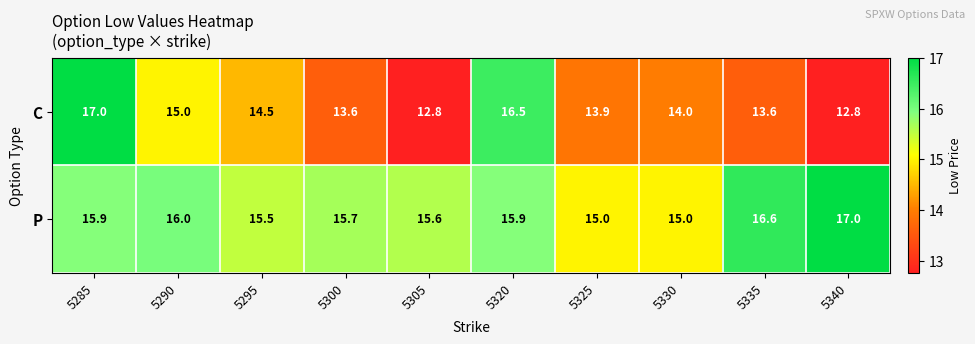

How many data points in P are above 15?

8